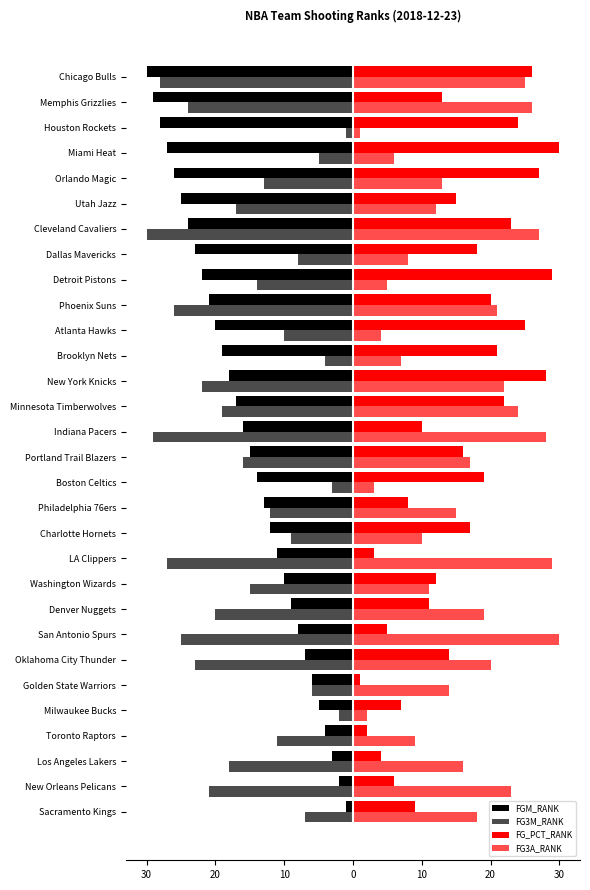

Rank the series by their maximum value, from lowest to highest.

FGM_RANK, FG3M_RANK, FG_PCT_RANK, FG3A_RANK